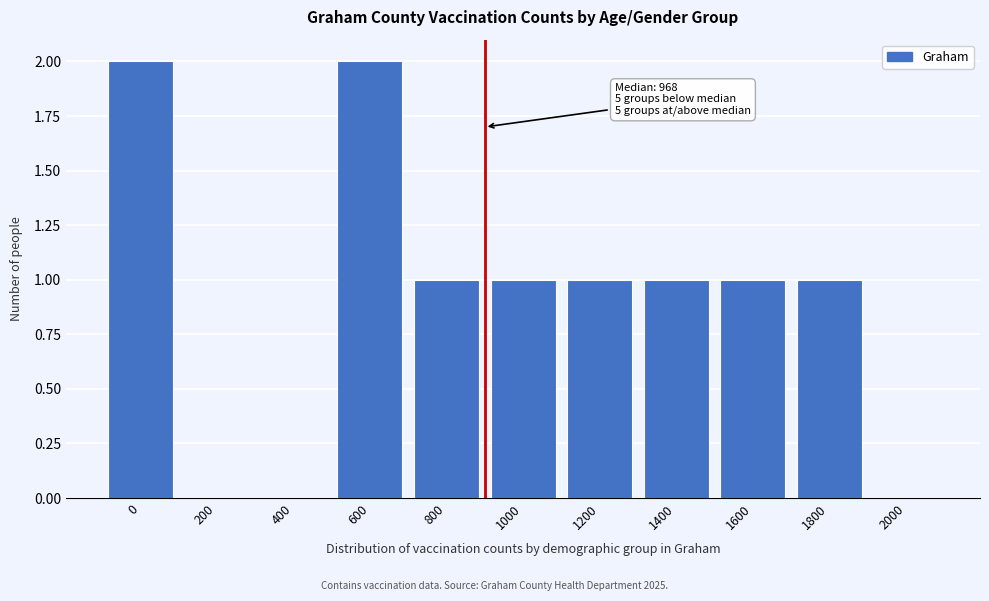

Reading left to right, extract all data points from this chart.

0=2	200=0	400=0	600=2	800=1	1000=1	1200=1	1400=1	1600=1	1800=1	2000=0